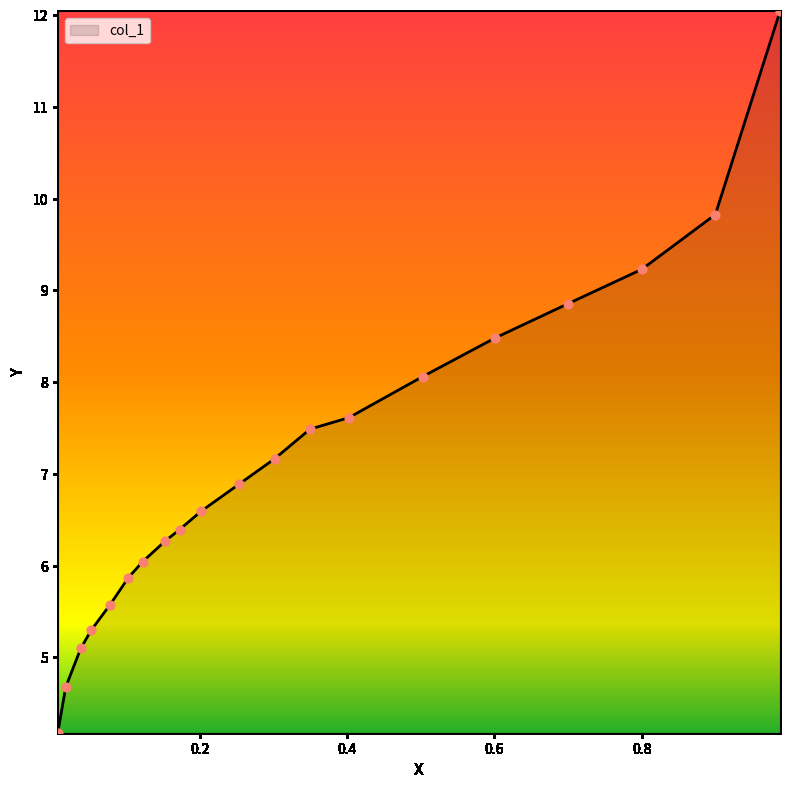

What is the smallest value displayed?

4.2